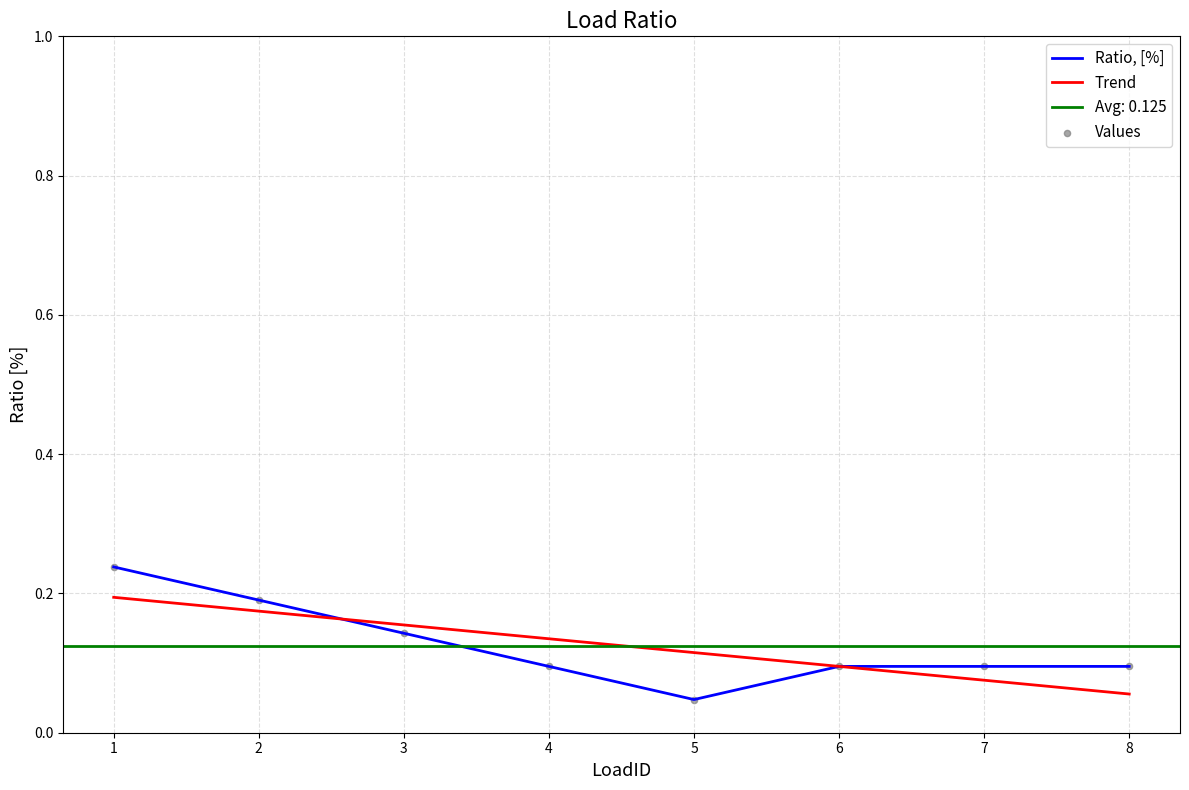

Which series has the largest total across all categories?

Trend